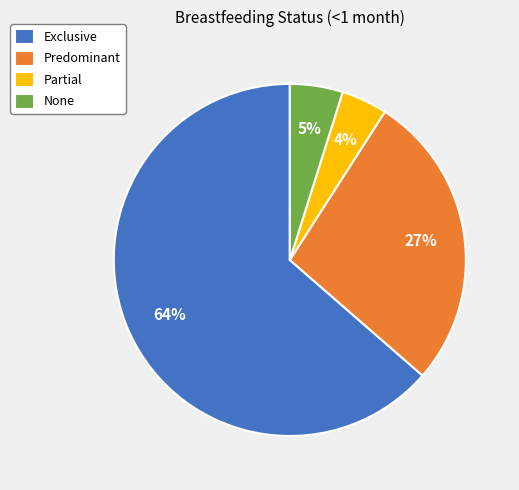

Rank the categories by value from lowest to highest.

Partial, None, Predominant, Exclusive